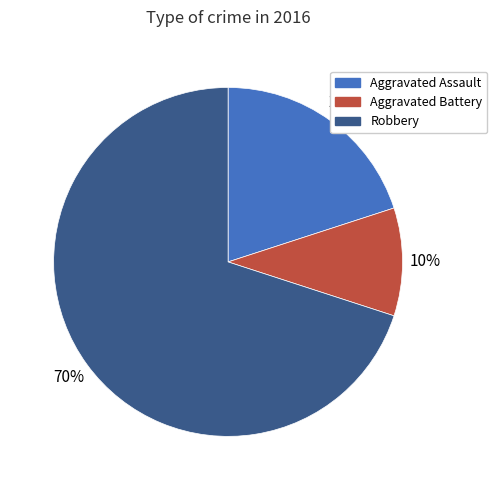

Count the number of slices in the pie.

3